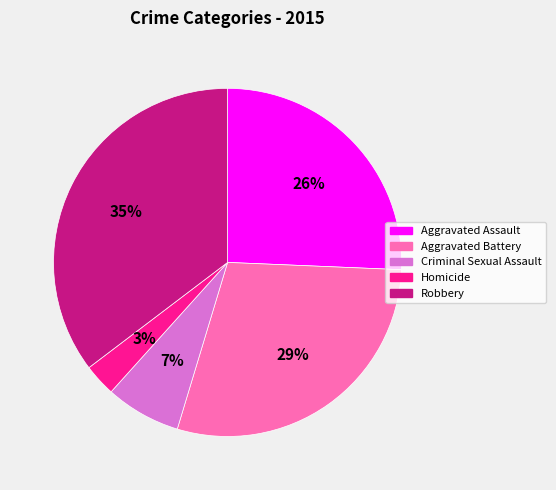

How many slices are in this pie chart?

5